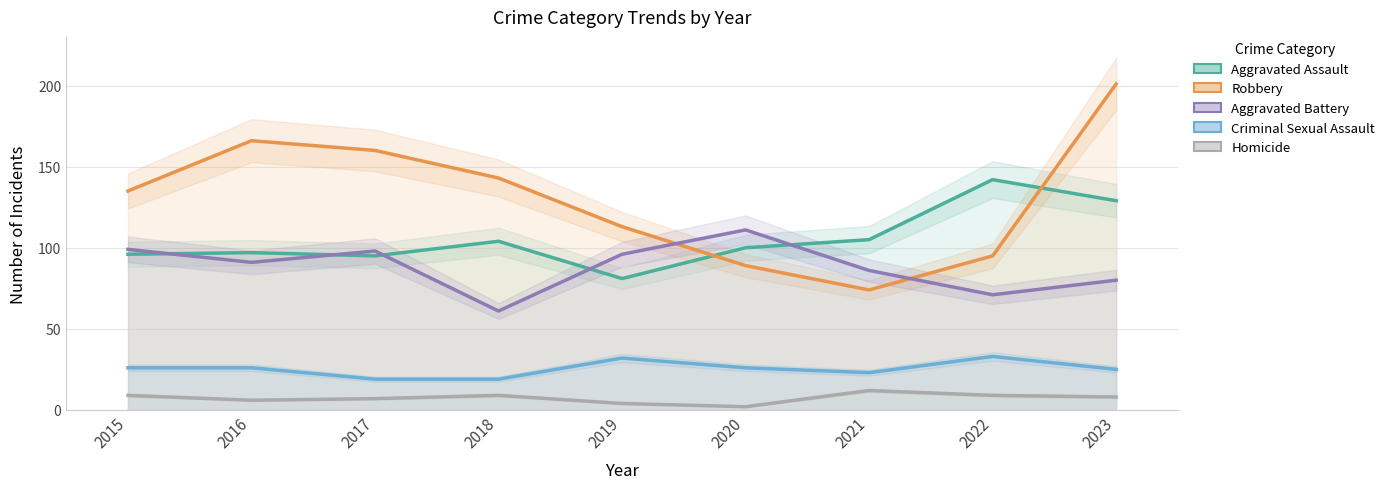

What is the value of the Robbery point at the 4th from the left?

143